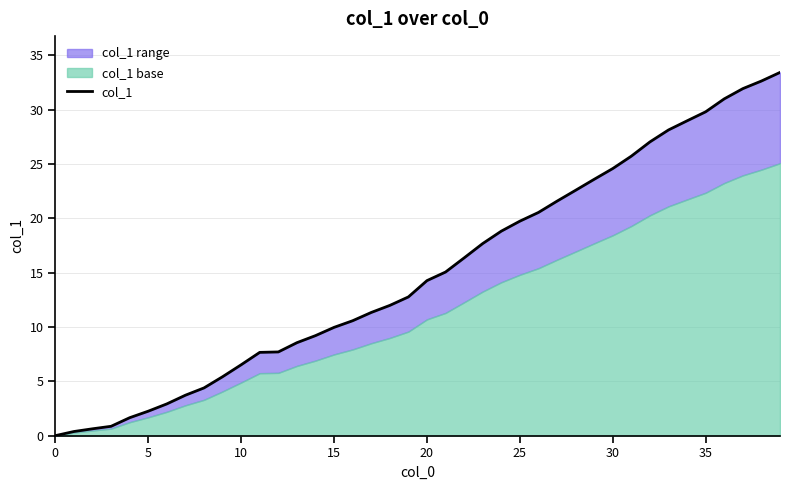

Which category has the highest value across all series?

39